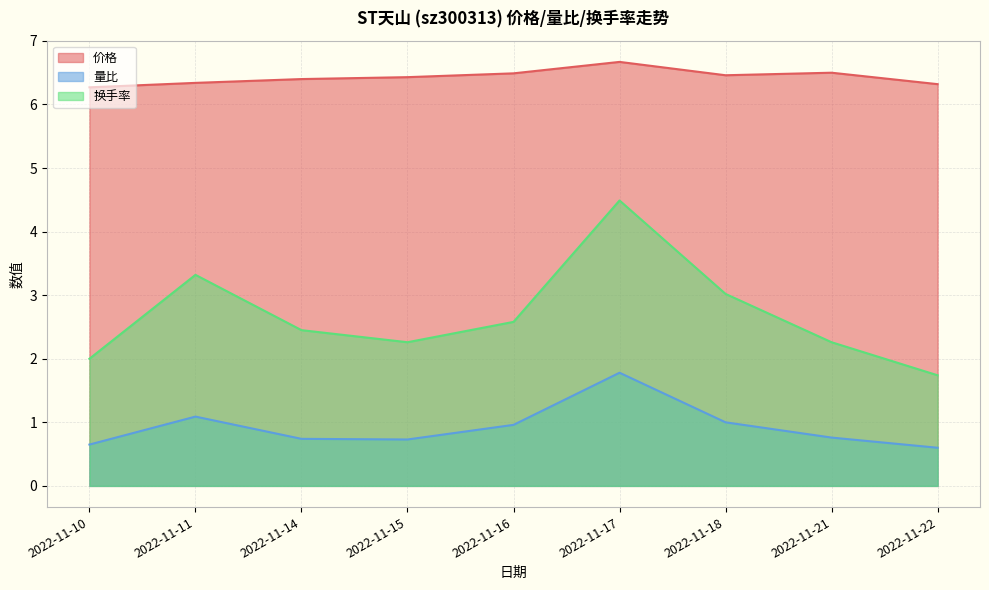

True or false: 换手率 and 价格 intersect in this chart.

False